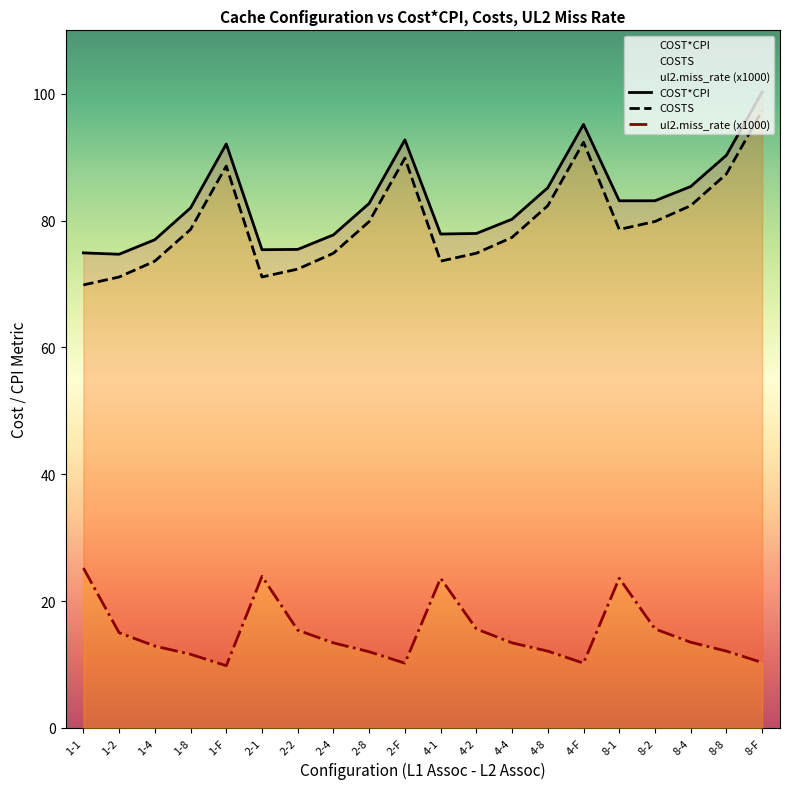

True or false: COSTS has more than 2 points higher than both neighbors.

True